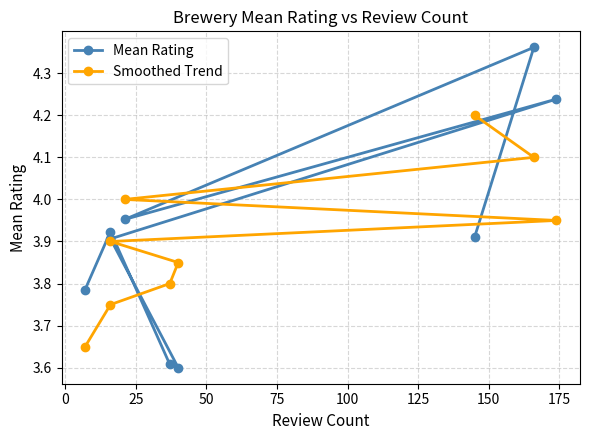

What is the label of the 6th point from the right?

50